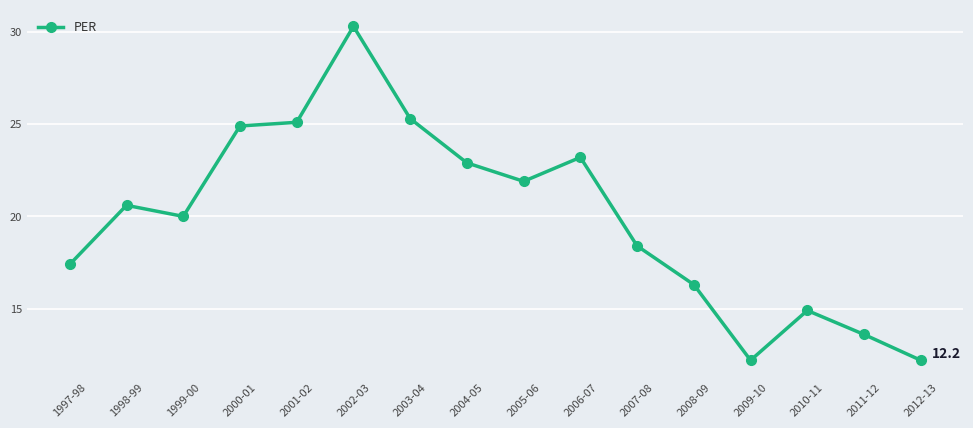

At which category does the data reach its first local valley?

1999-00